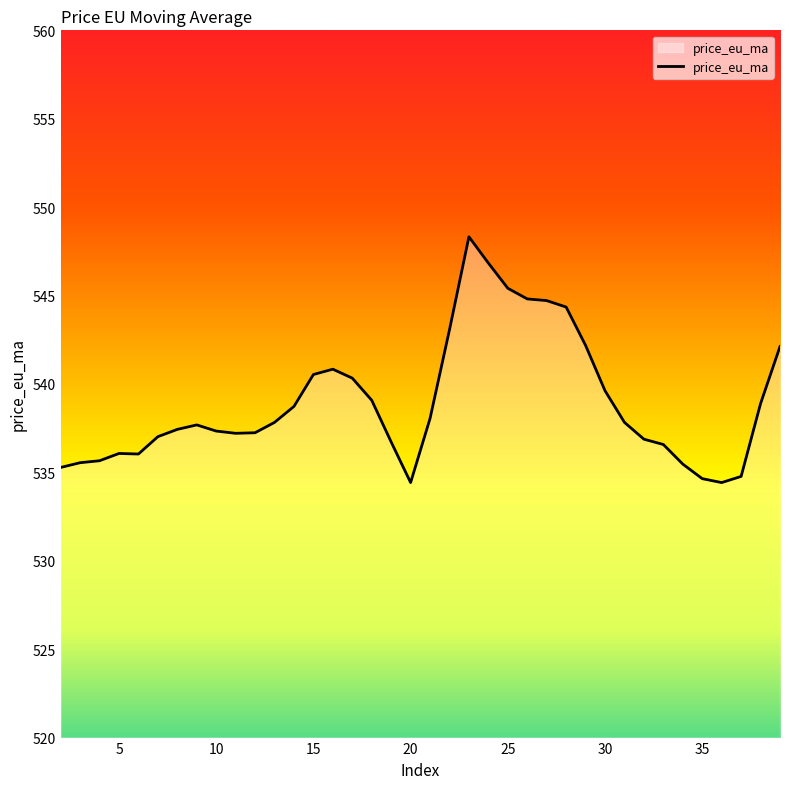

What is the average value?

538.9